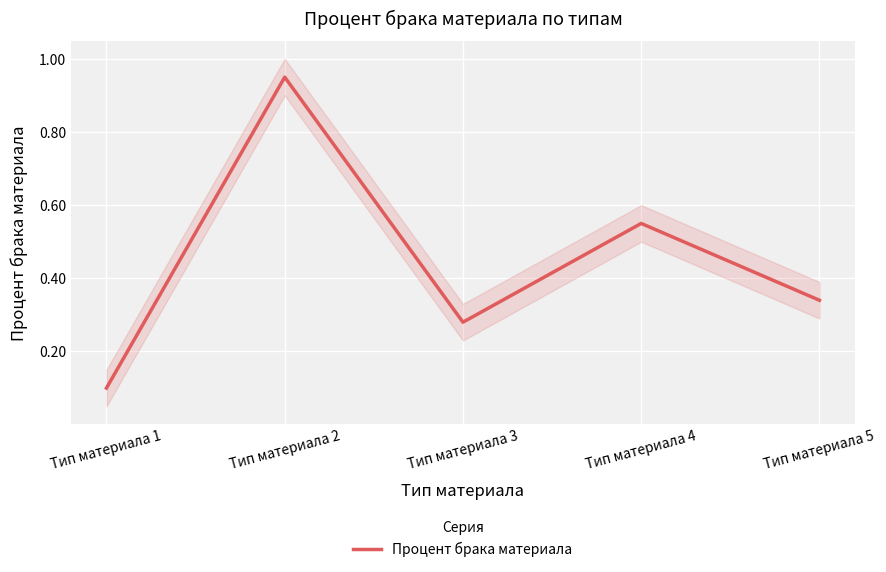

Reading left to right, what are all the values shown in this chart?

0.1	0.9	0.3	0.5	0.3